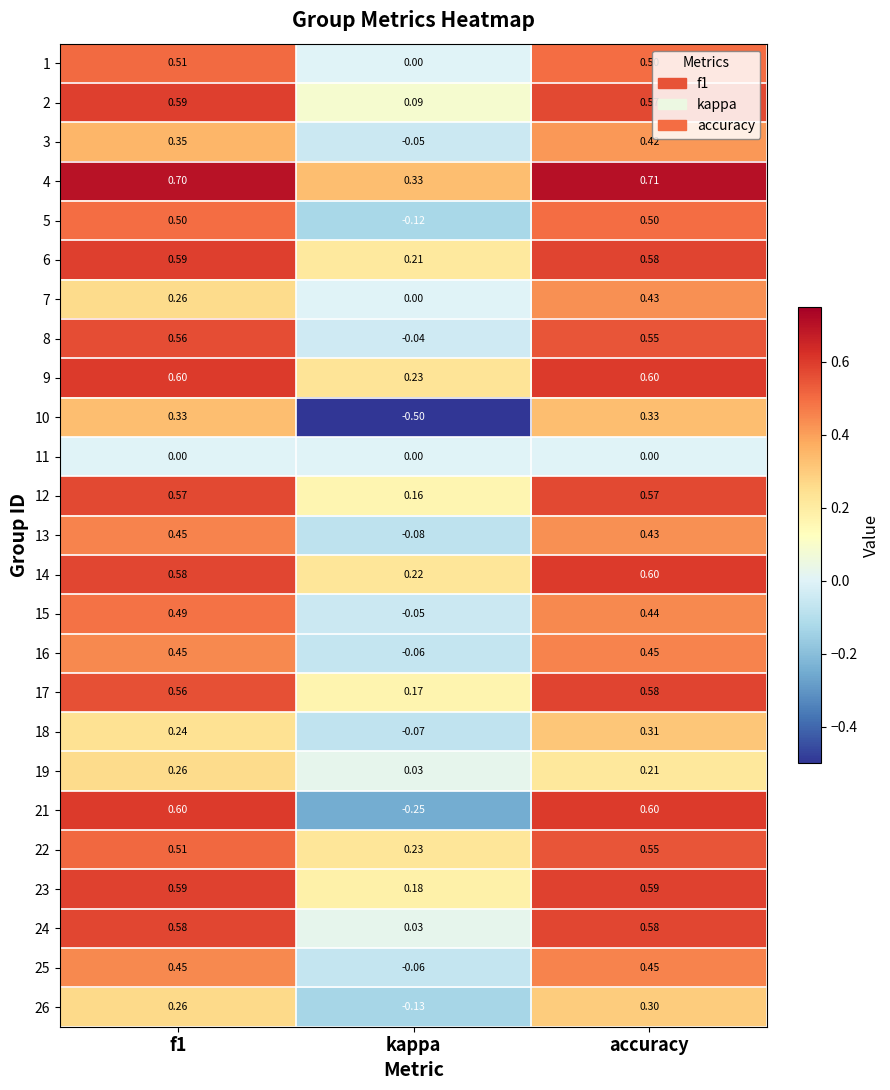

At which label is 9 closest to 0?

kappa